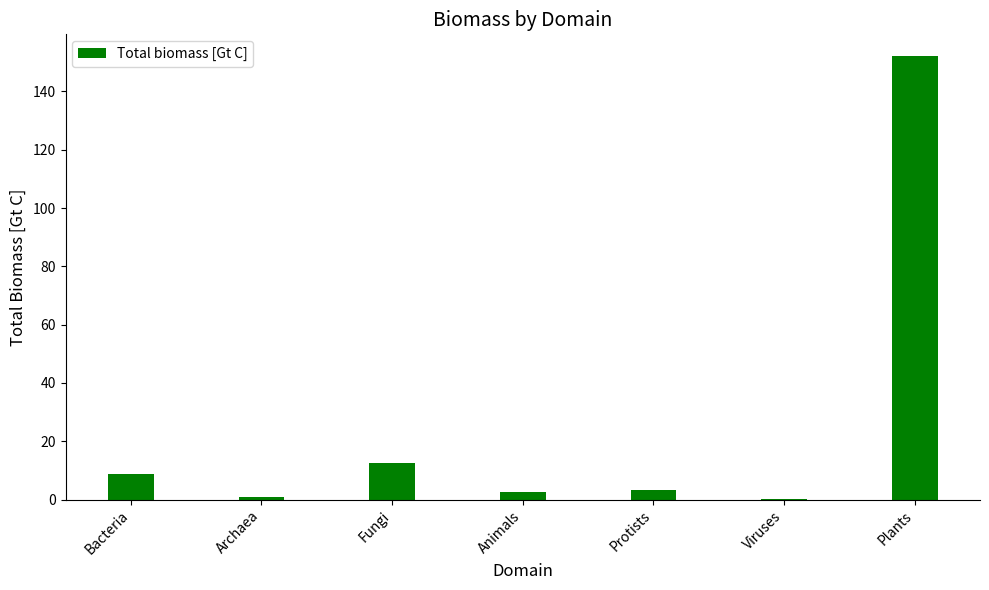

Are the bars grouped side by side (vs. stacked)?

No